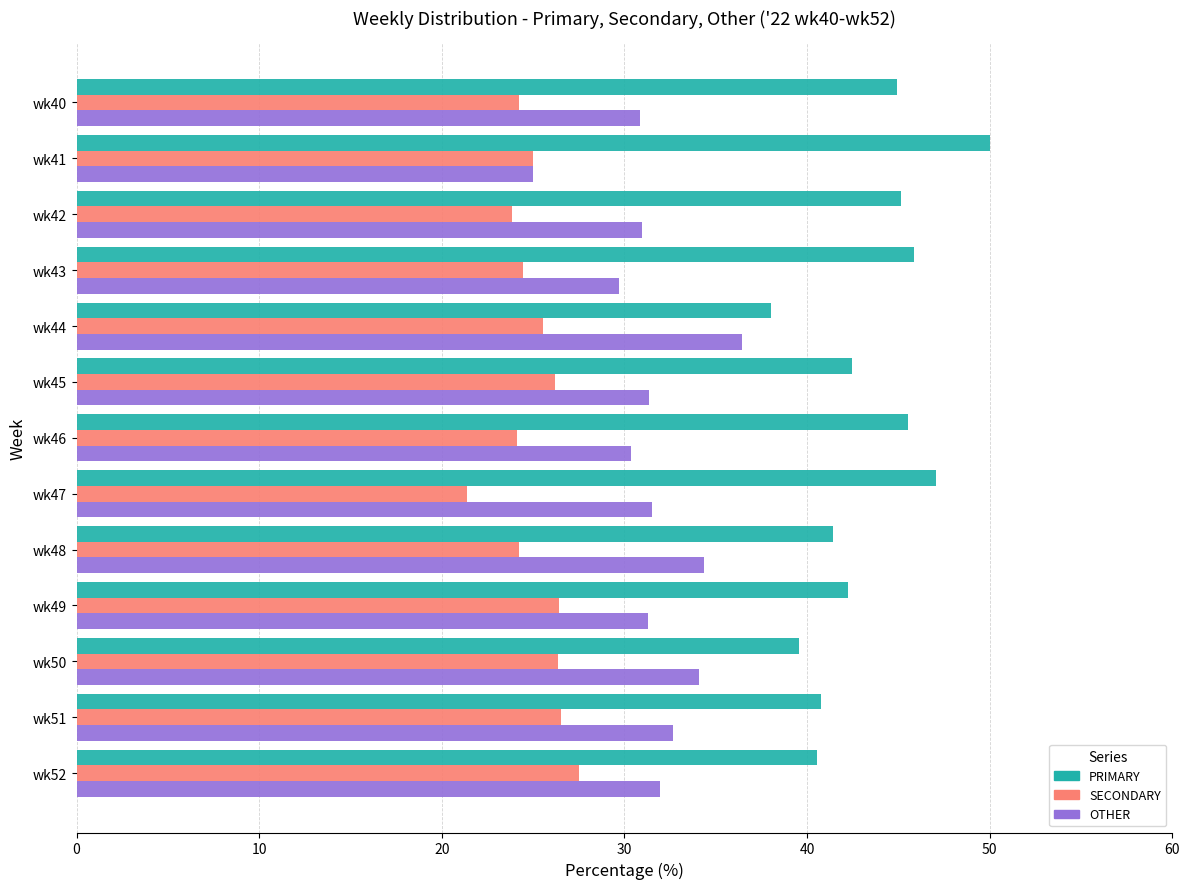

What is the difference between the maximum and minimum values in the OTHER series?

11.4